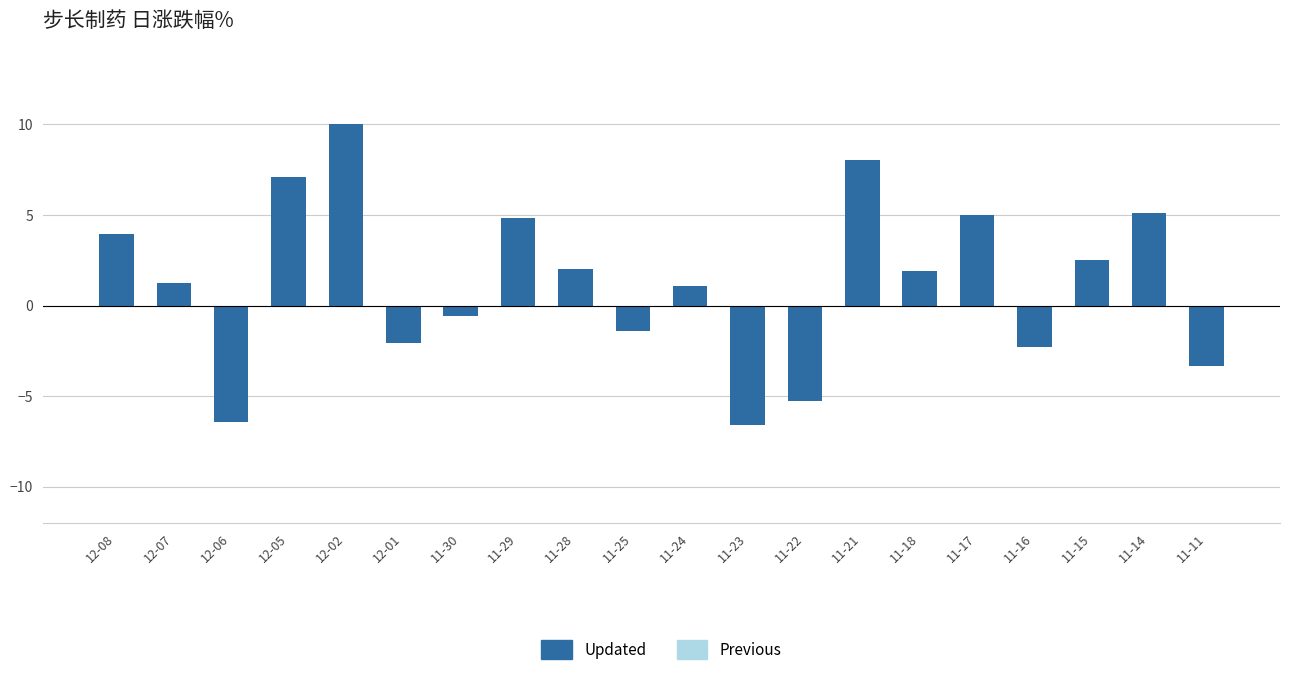

What is the difference between the maximum and second lowest values?

16.4